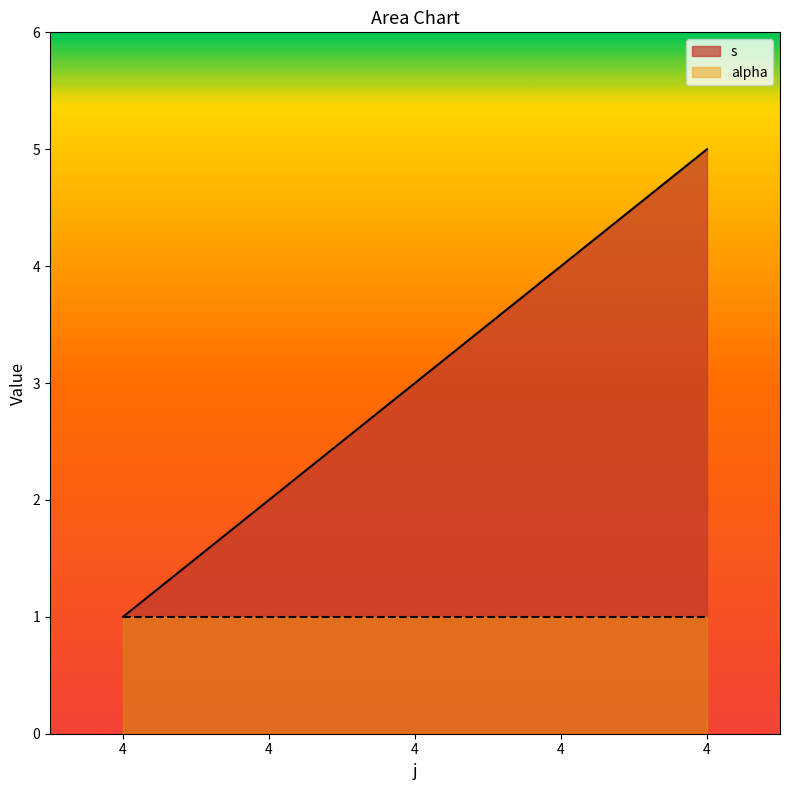

Count the values in the range 2 to 4.

3